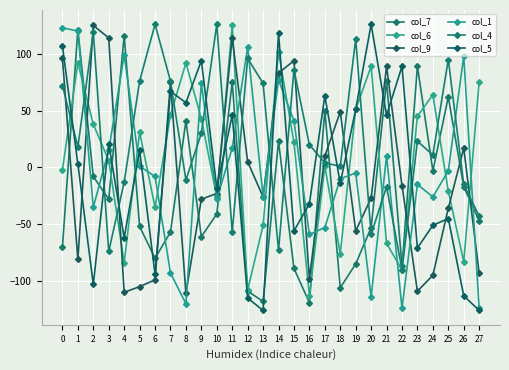

In col_4, how many points are higher than both neighbors (excluding endpoints)?

9